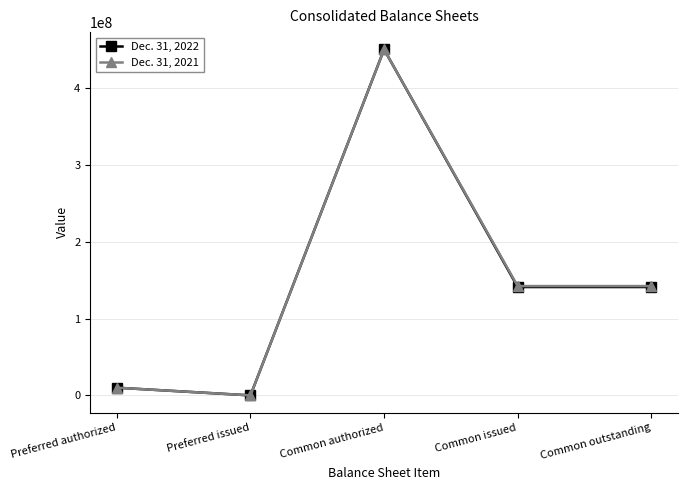

What is the label of the 3rd point from the left?

Common authorized